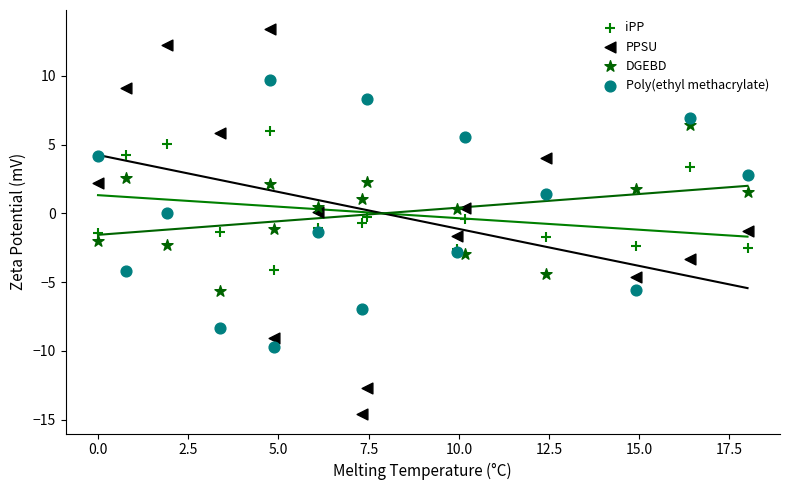

Which series has the largest Y range (max minus min)?

PPSU